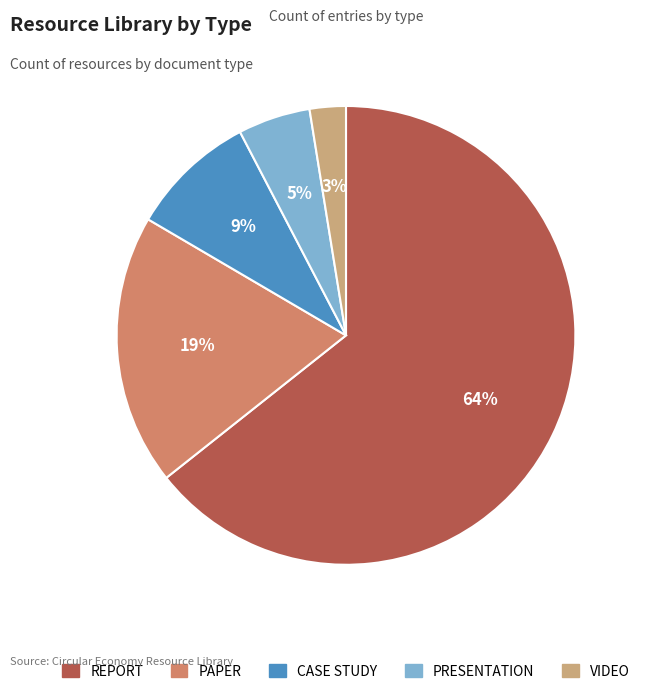

To the nearest percent, what is the difference between the REPORT and CASE STUDY slice percentages?

55%